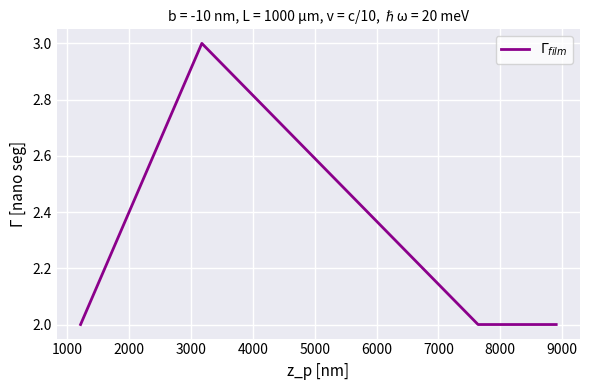

How many values are between 2 and 3?

5